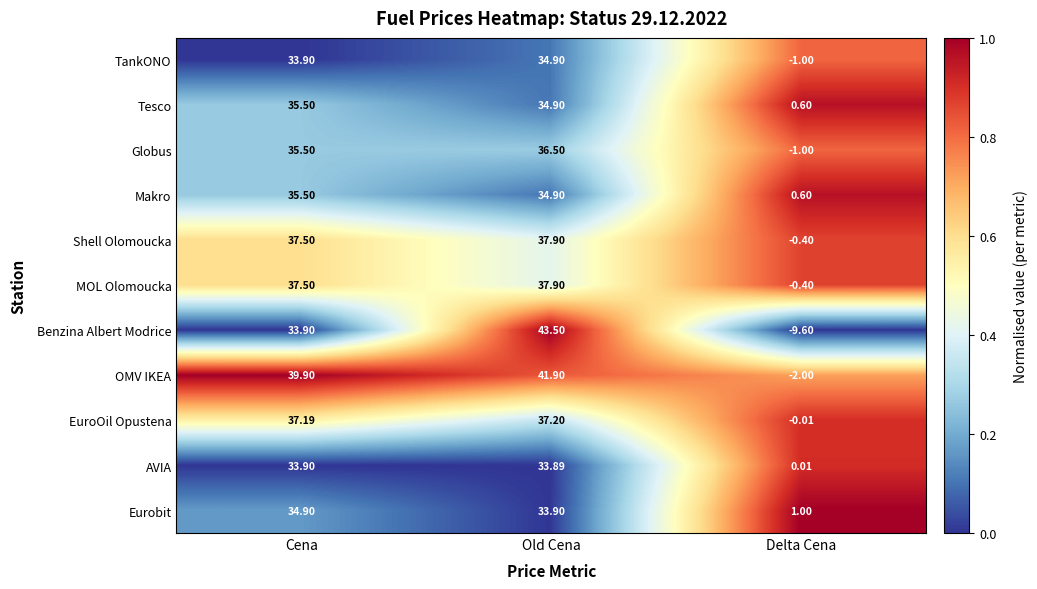

What is the total value across all series at Delta Cena?

-12.2